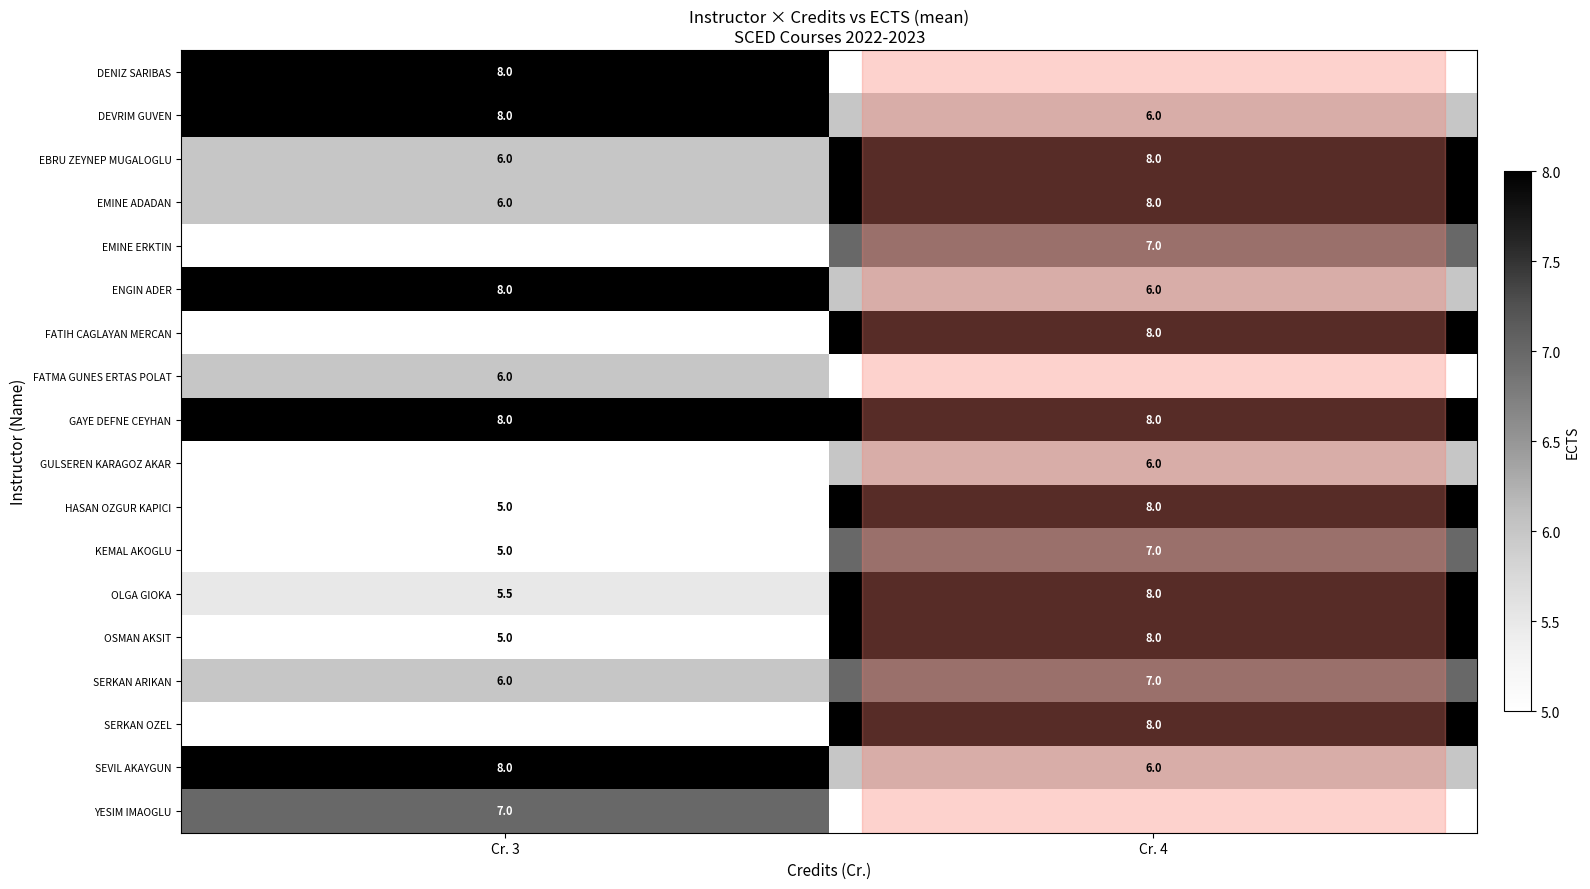

Between Cr. 4 and Cr. 3, which is larger?

Cr. 3